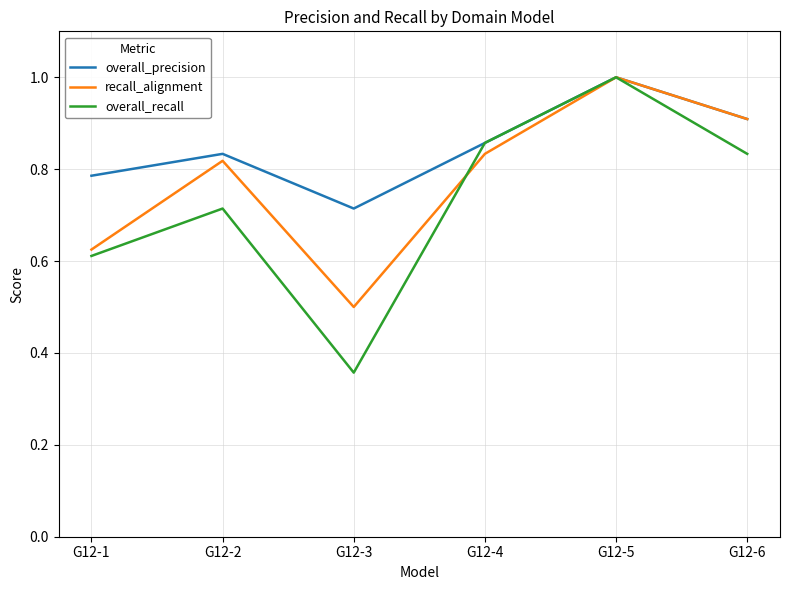

What is the difference between the maximum and minimum values in the overall_precision series?

0.3